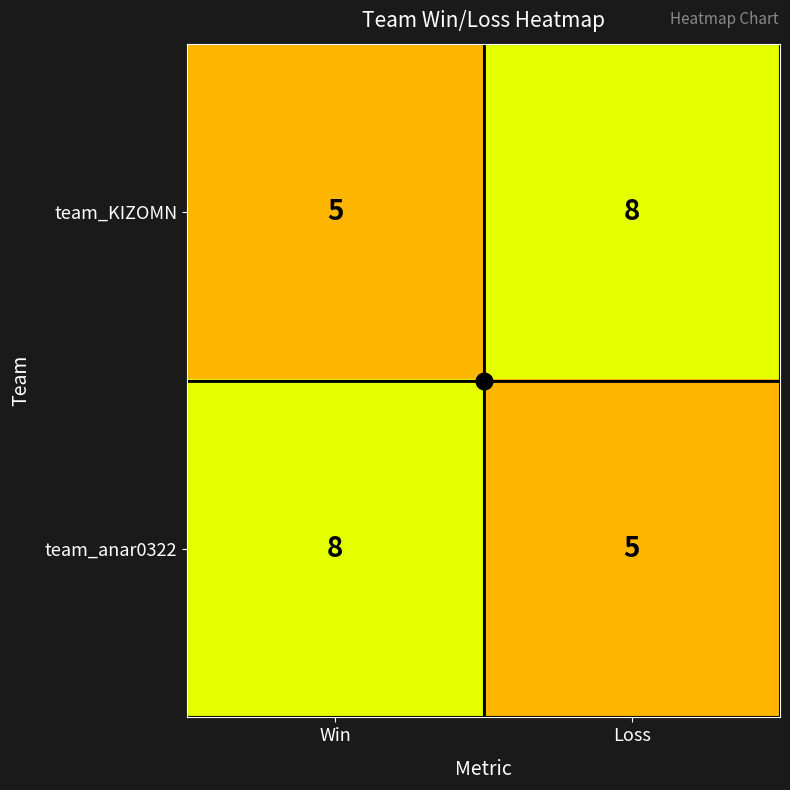

True or false: team_anar0322 has a value of 3 at Loss.

False